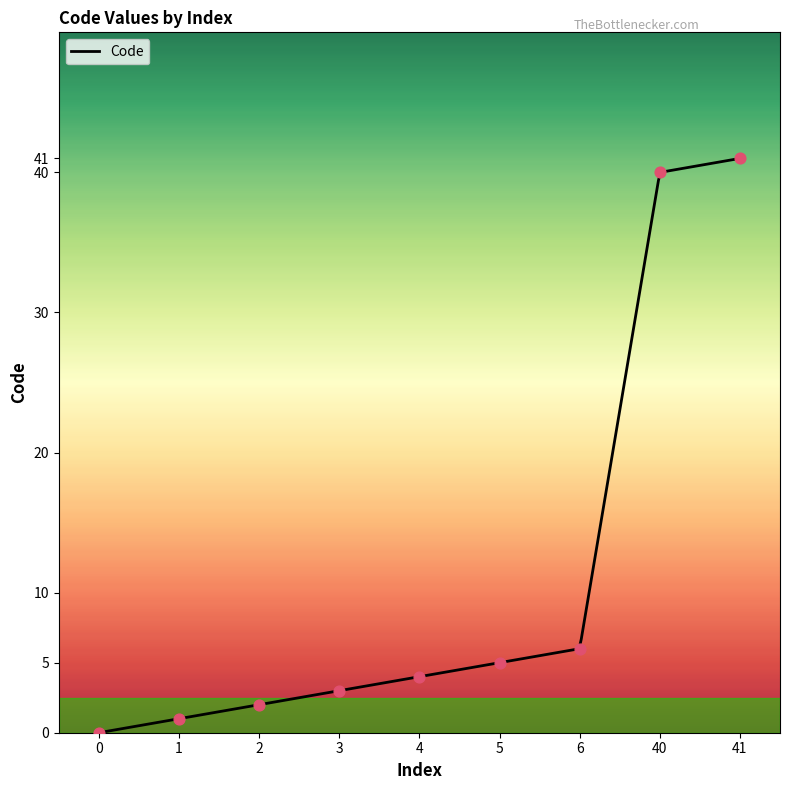

What is the change in value from 4 to 41?

+37